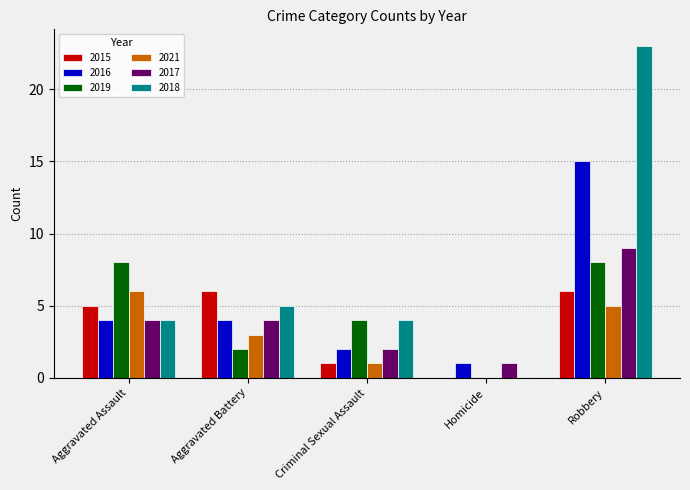

The value of 2017 at Criminal Sexual Assault is 1. True or false?

False